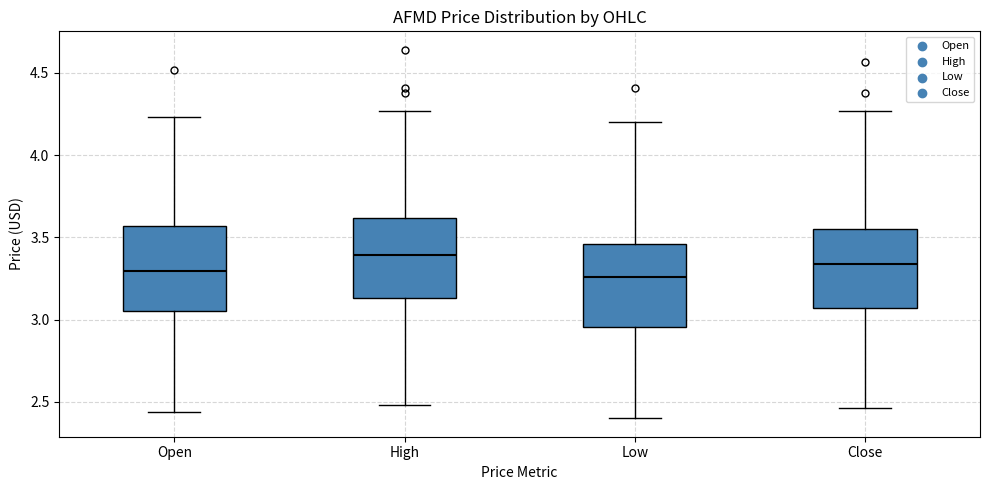

Reading left to right, transcribe this box plot: for each box, give where its median line is, the range the box spans, and where its two whiskers end, as read against the y-axis. The values are not printed on the chart, so give them approximately, as read against the axis.

Open: median 3.30, box 3.05 to 3.55, whiskers 2.45 to 4.25
High: median 3.40, box 3.15 to 3.60, whiskers 2.50 to 4.25
Low: median 3.25, box 2.95 to 3.45, whiskers 2.40 to 4.20
Close: median 3.35, box 3.05 to 3.55, whiskers 2.45 to 4.25